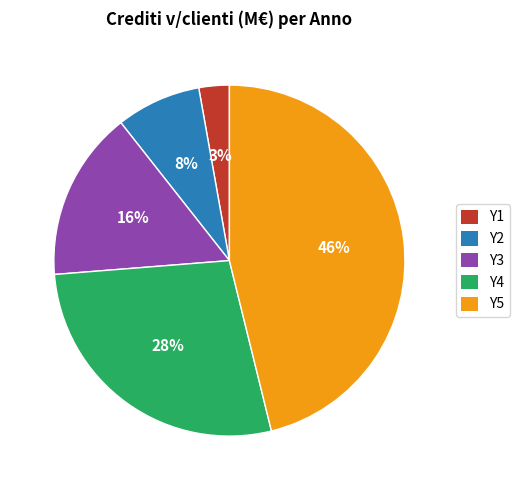

Do Y2 and Y4 together represent more than half of the pie?

No